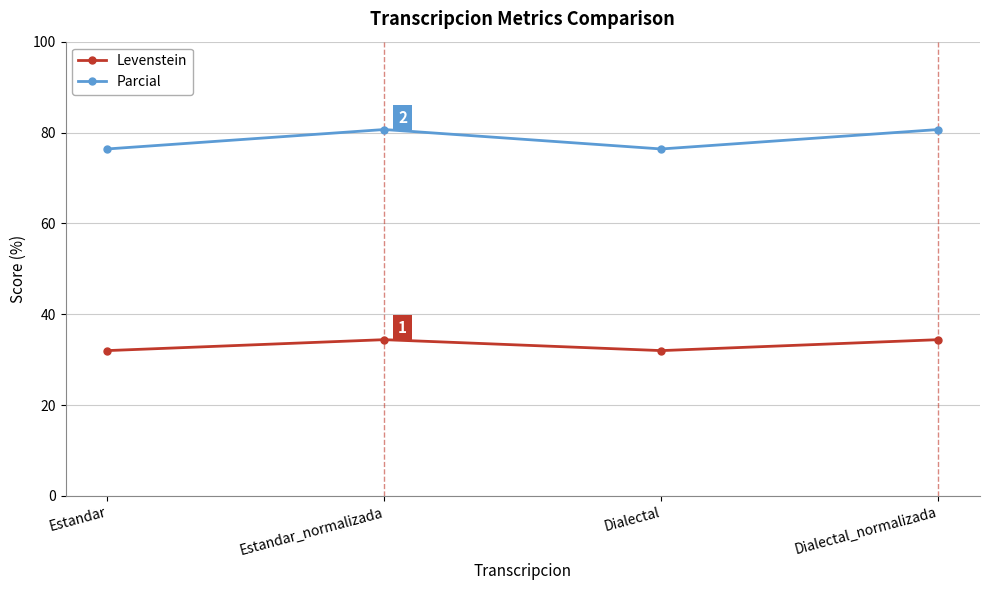

The Parcial series shows 80.7 at Dialectal_normalizada. True or false?

True